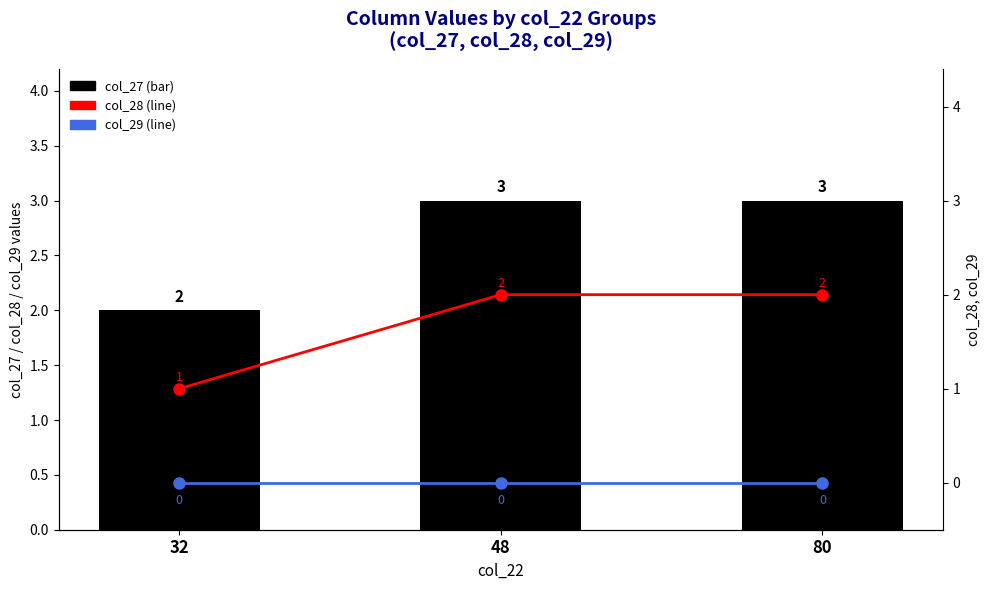

What are all the series names shown in the legend?

col_27, col_28, col_29